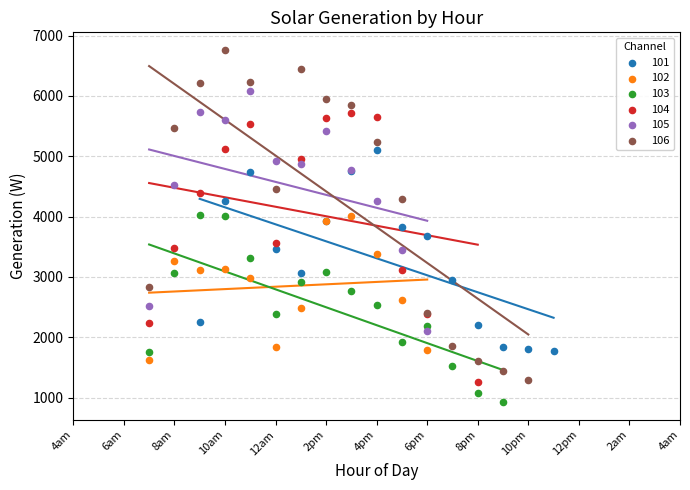

Which series reaches the minimum Y coordinate?

103